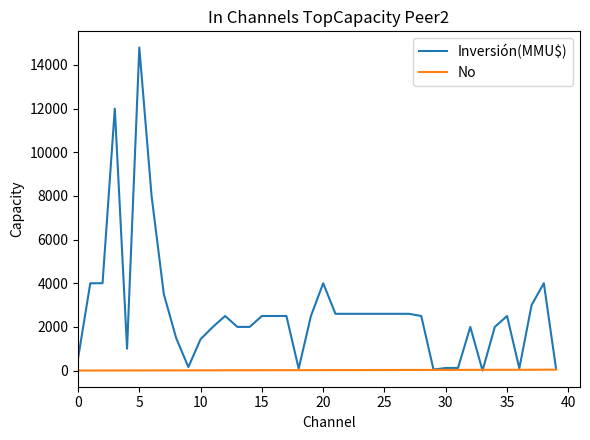

How many categories are shown in the chart?

40